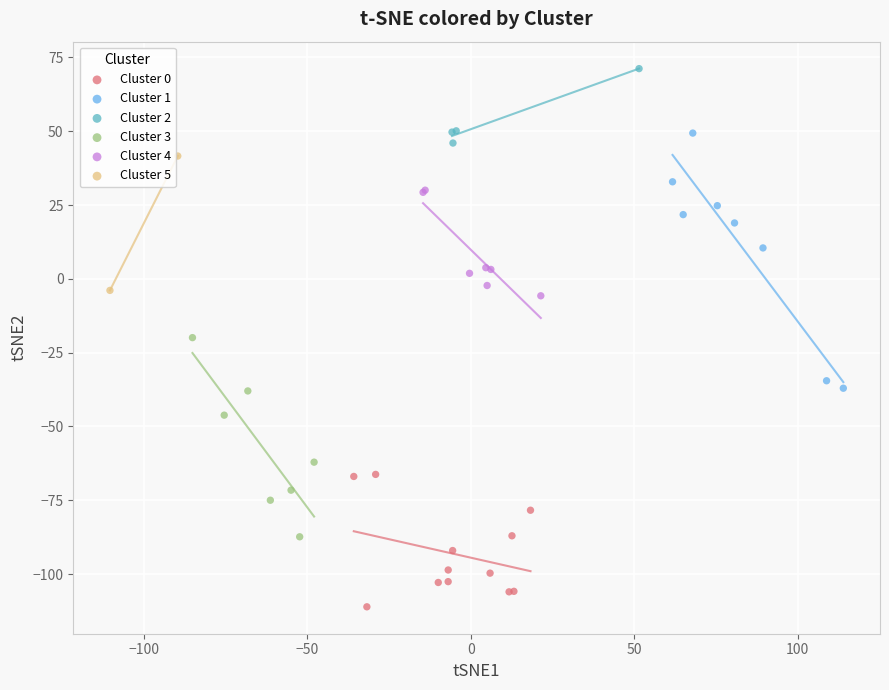

What are all the series names shown in the legend?

Cluster 0, Cluster 1, Cluster 2, Cluster 3, Cluster 4, Cluster 5